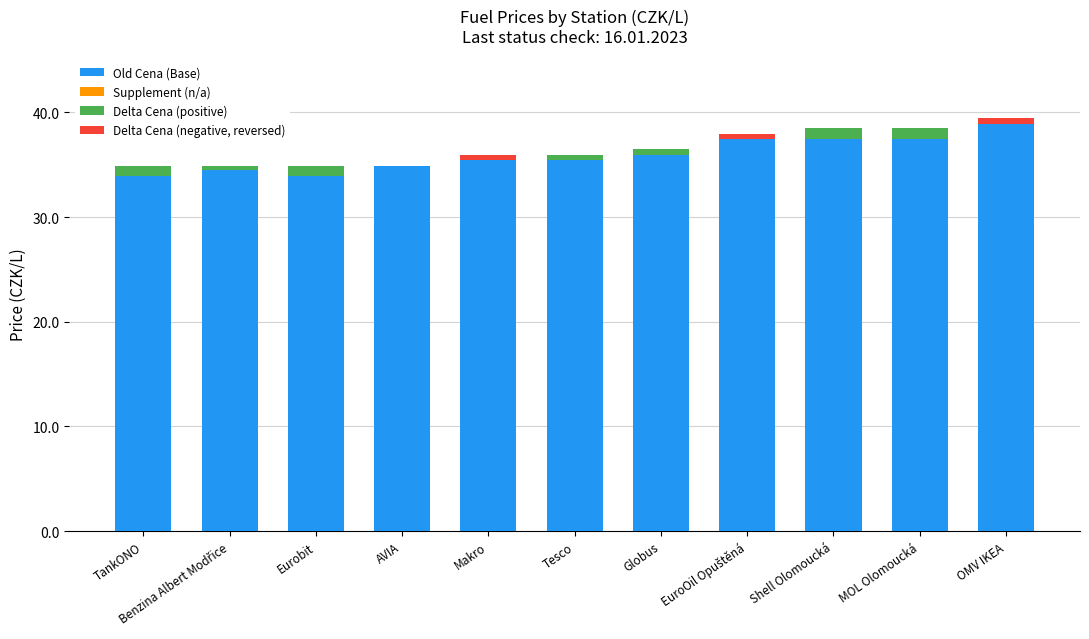

Are the bars horizontal?

No